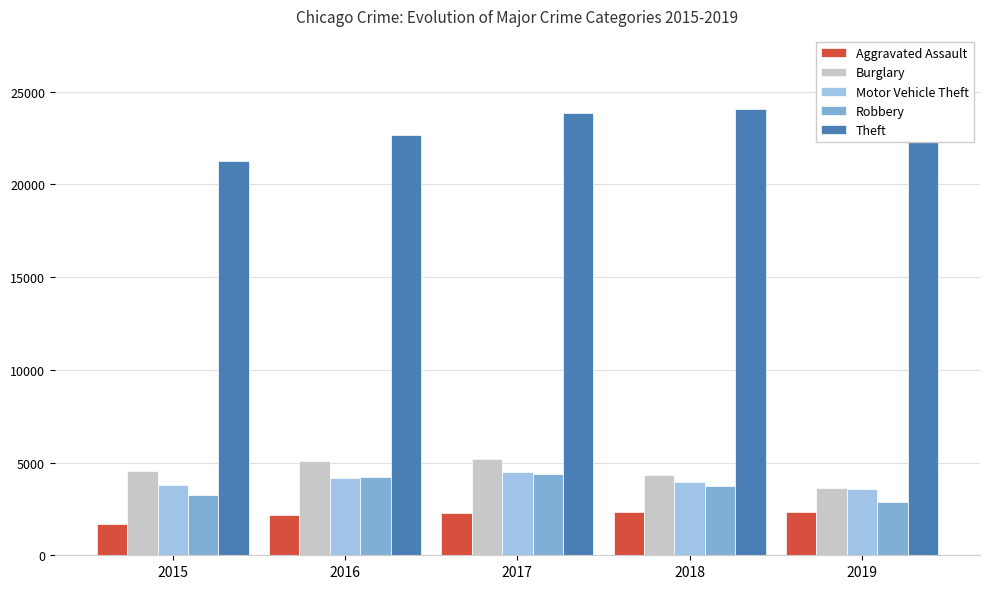

What is the sum of the Aggravated Assault values at 2016 and 2019?

4475